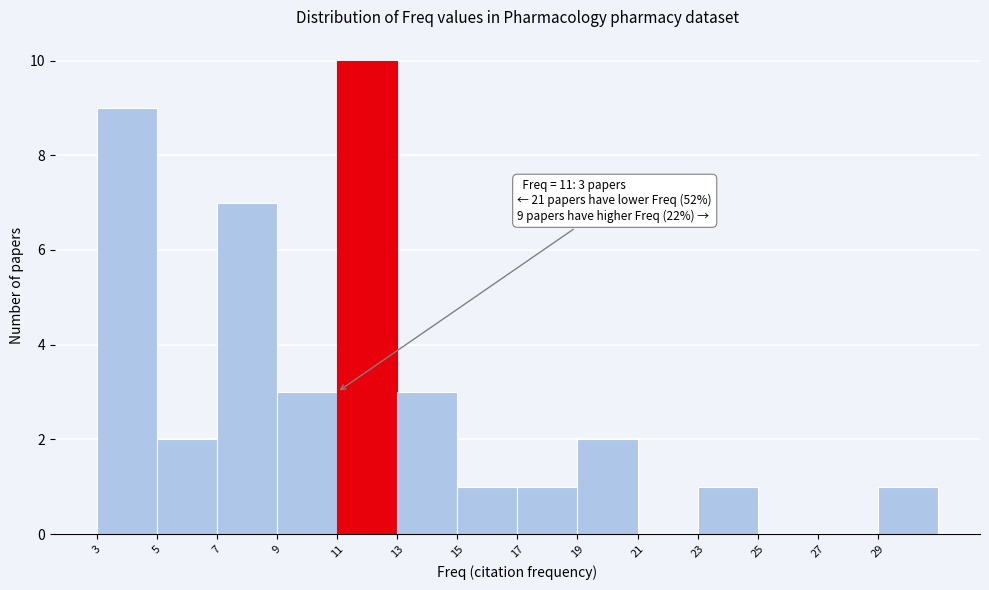

Over which range of the x-axis is the bar tallest?

11 to 13